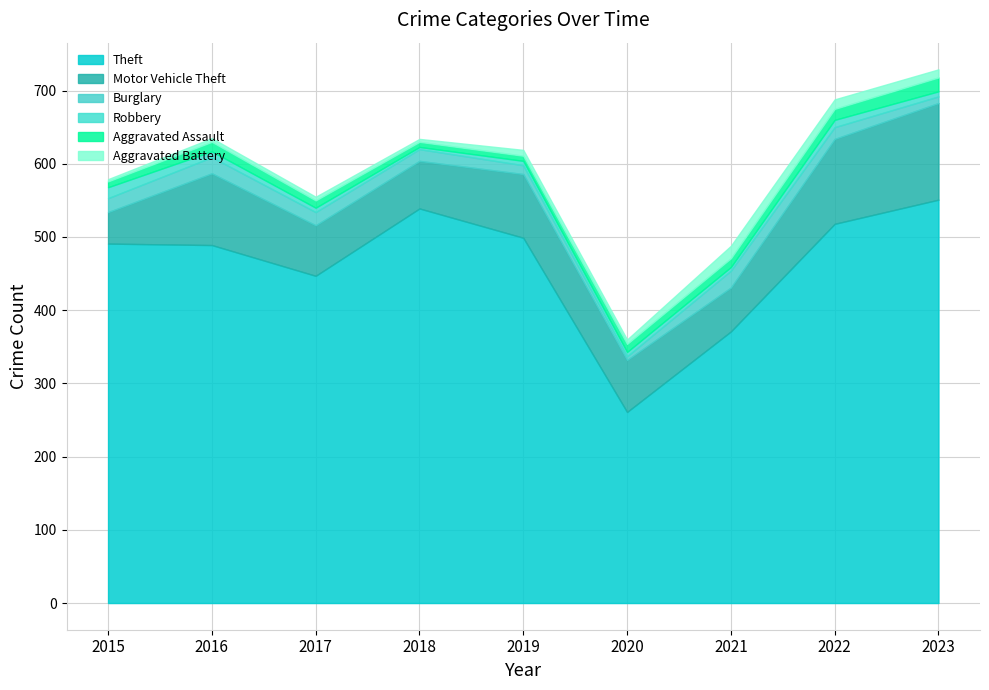

Which category has the highest value in the Burglary series?

2021